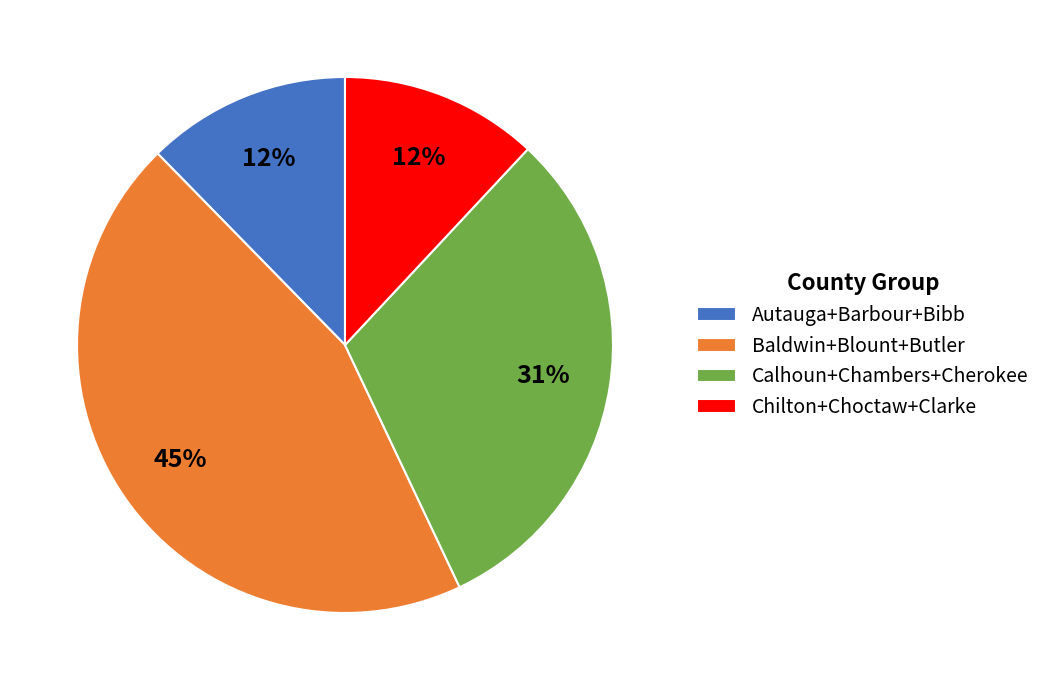

To the nearest percent, what percentage of the pie is Autauga+Barbour+Bibb?

12%